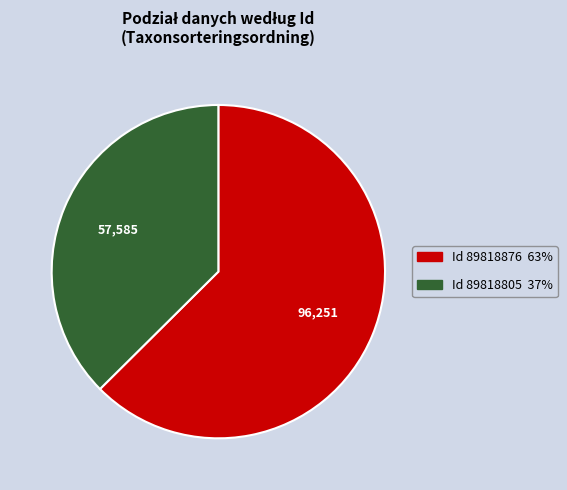

Does any single category account for the majority?

Yes